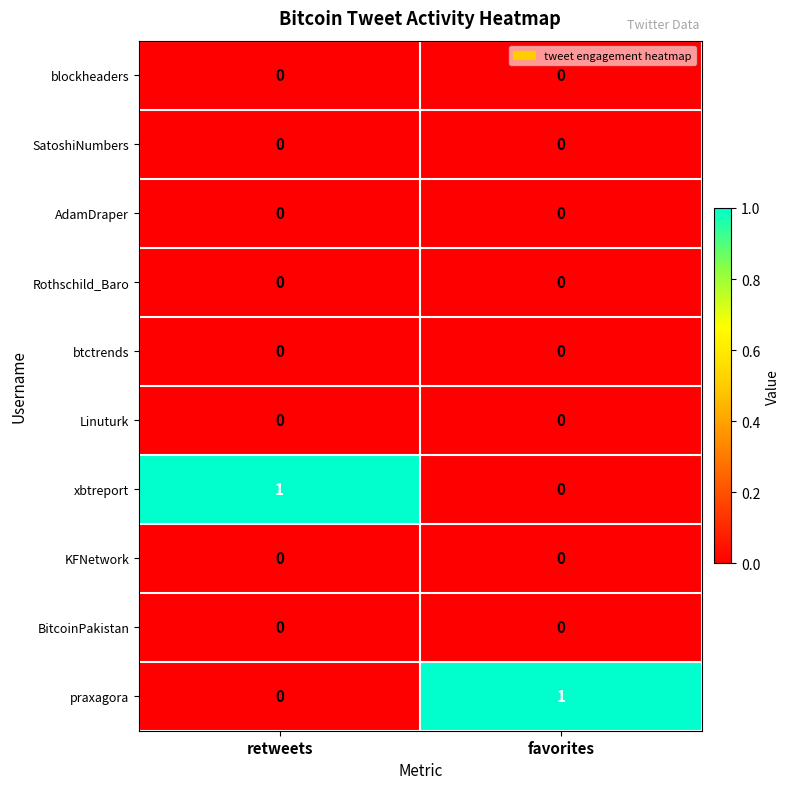

The value of xbtreport at retweets is 1. True or false?

True